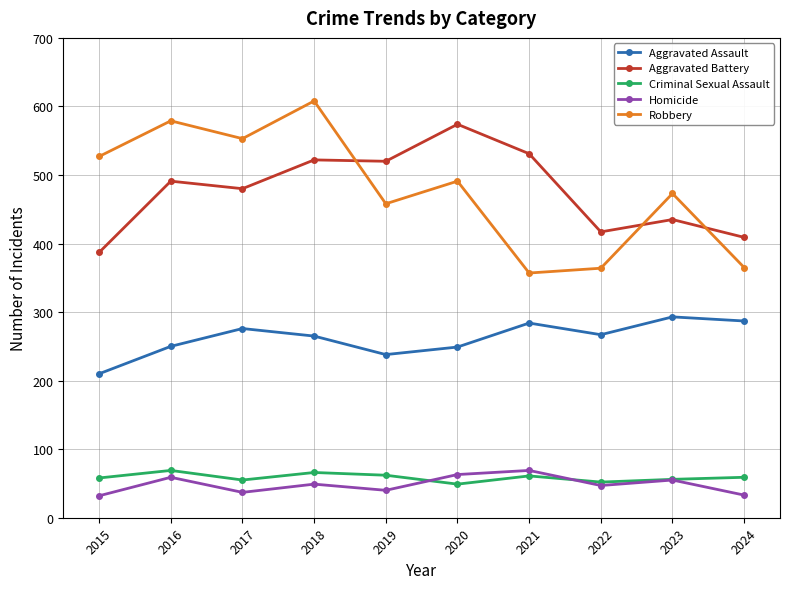

What is the difference between the maximum and minimum values in the Robbery series?

251